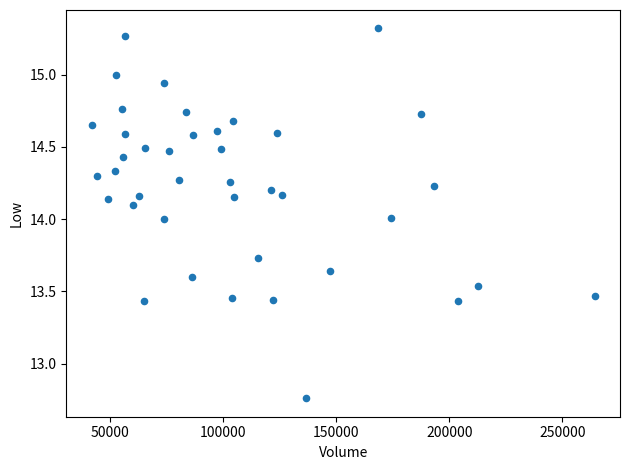

What is the range of Y values (max minus min)?

2.6